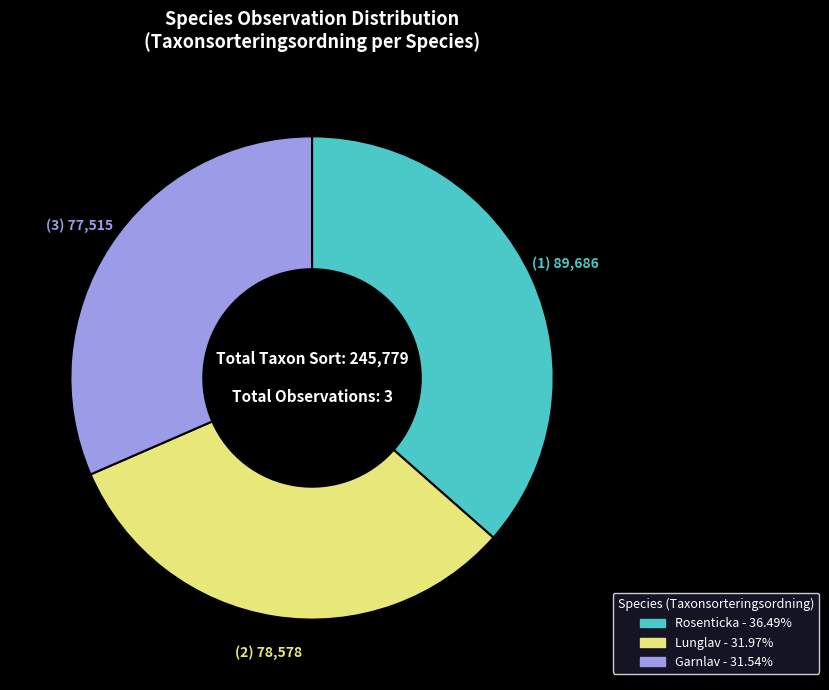

Does any single category account for the majority?

No